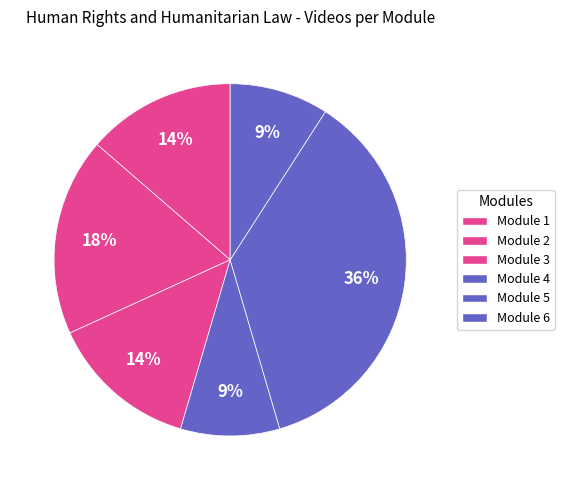

Count the number of slices in the pie.

6